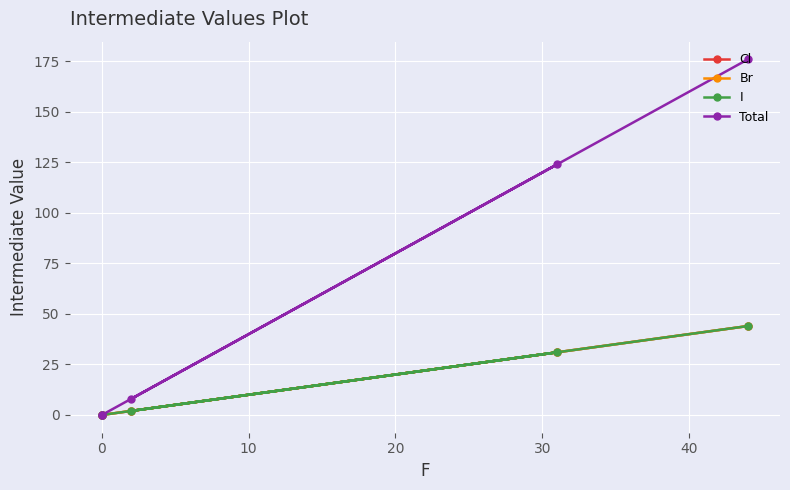

How many lines are shown in the chart?

4